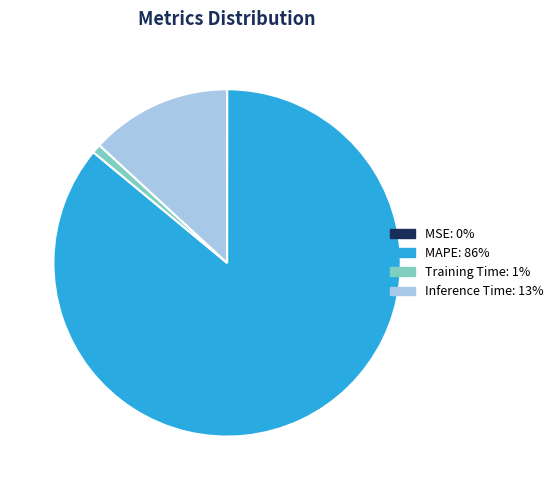

What is the majority slice?

MAPE